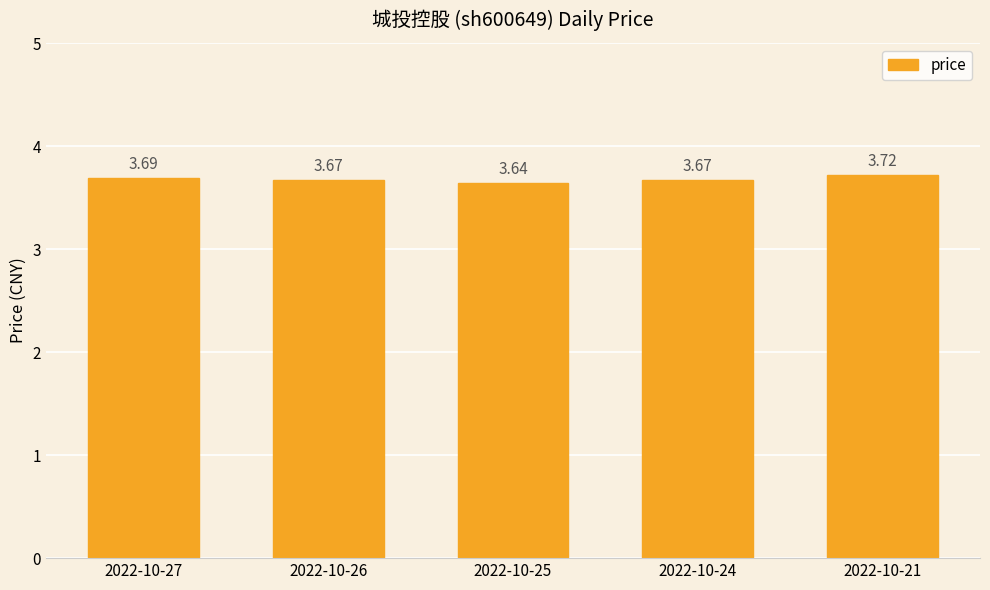

What is the sum of the values at 2022-10-26 and 2022-10-25?

7.3